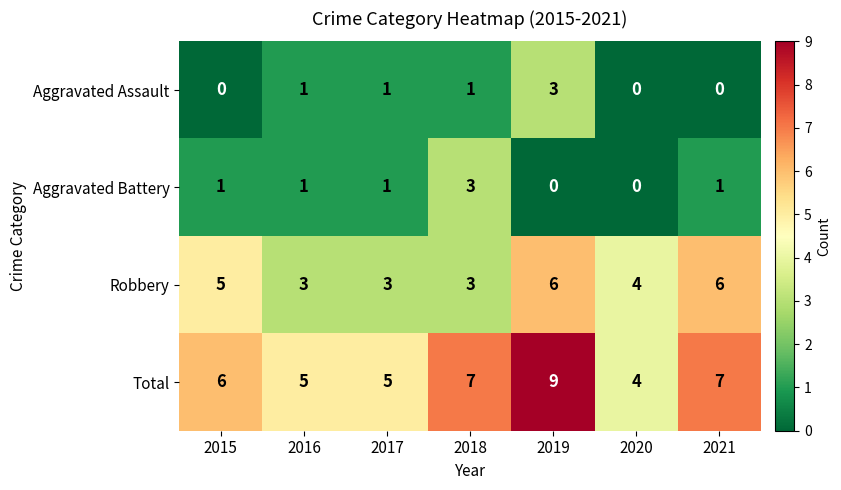

What is the difference between the maximum and minimum values in the Total series?

5